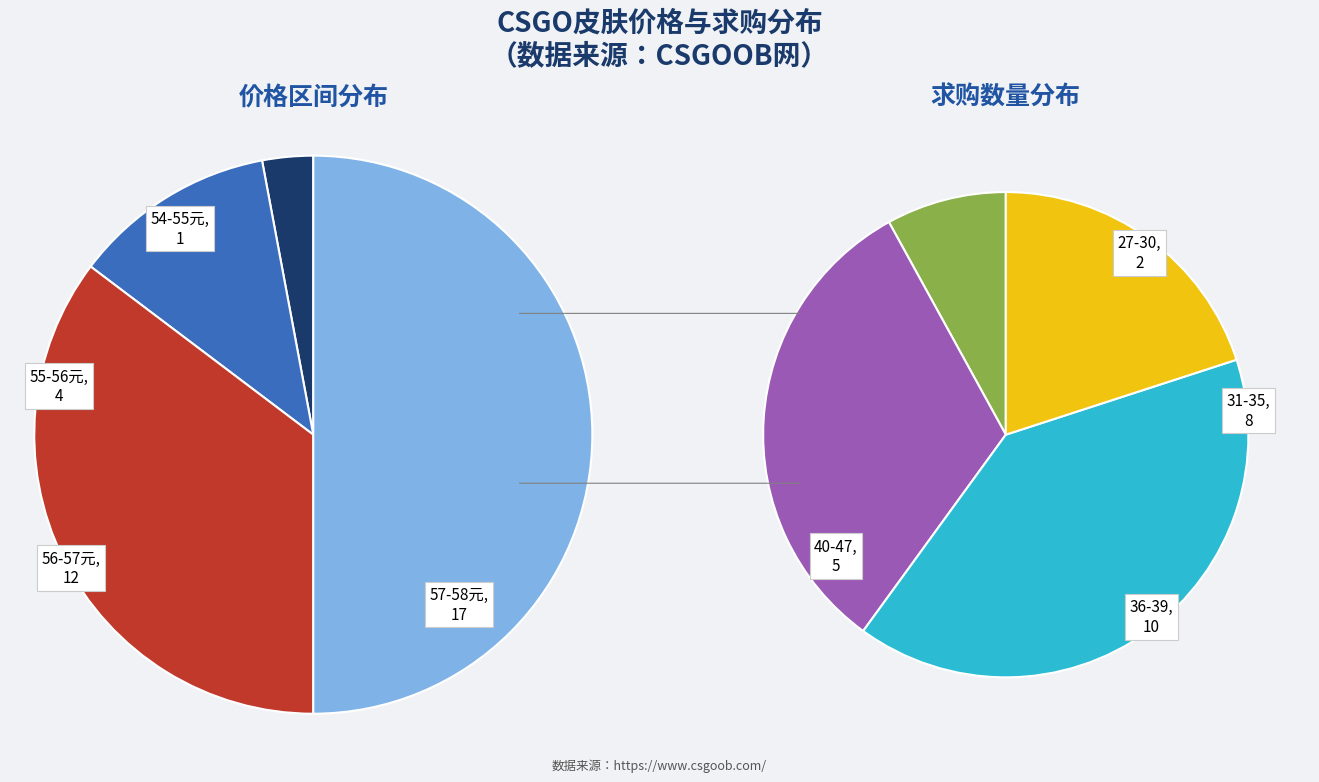

Is 8 the majority of the pie?

No